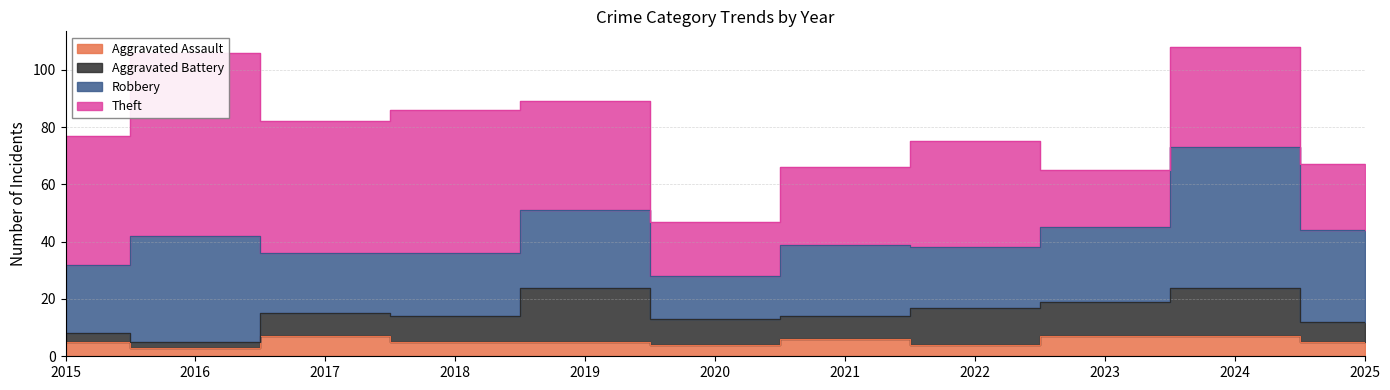

At 2015, list the series in order from smallest to largest.

Aggravated Battery, Aggravated Assault, Robbery, Theft